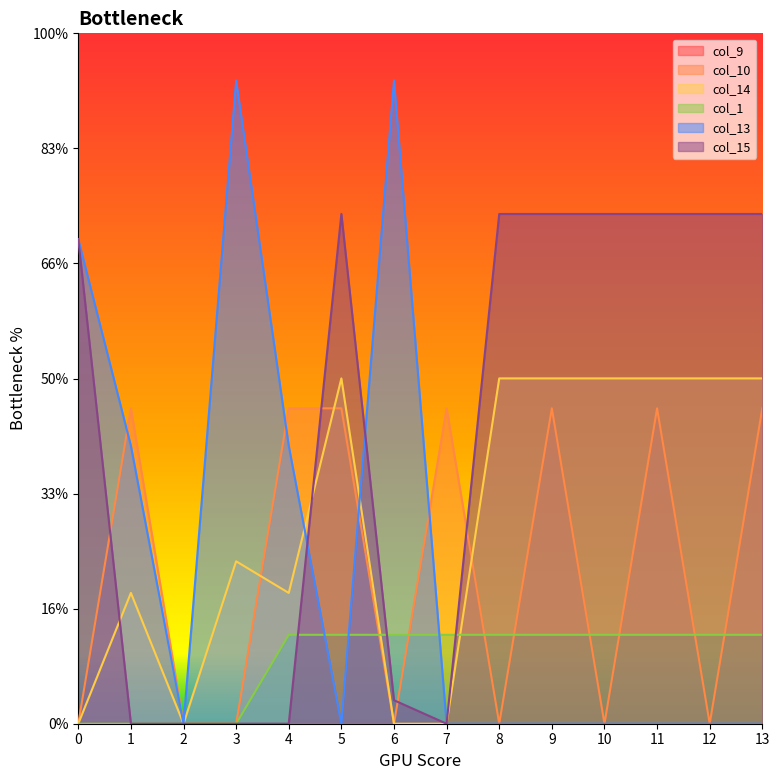

Does the chart display data point markers on the line(s)?

No